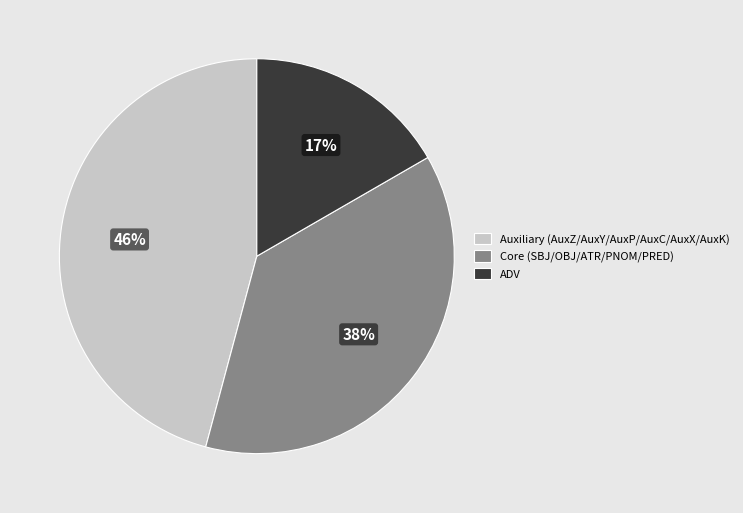

How many slices are in this pie chart?

3